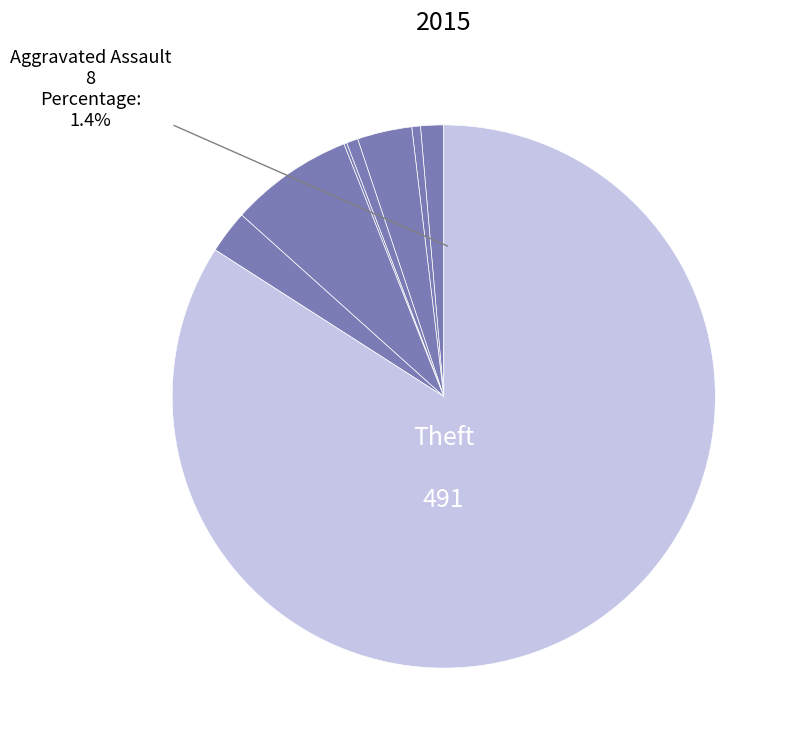

What is the largest slice in the pie chart?

Theft